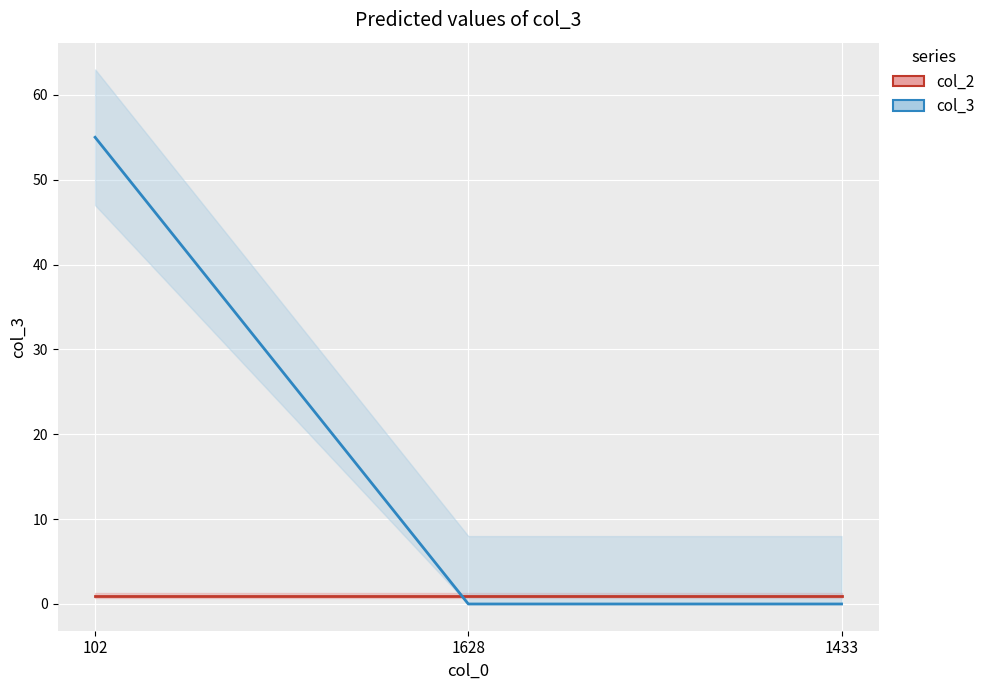

The value of col_3 at 1628 is 0. True or false?

True